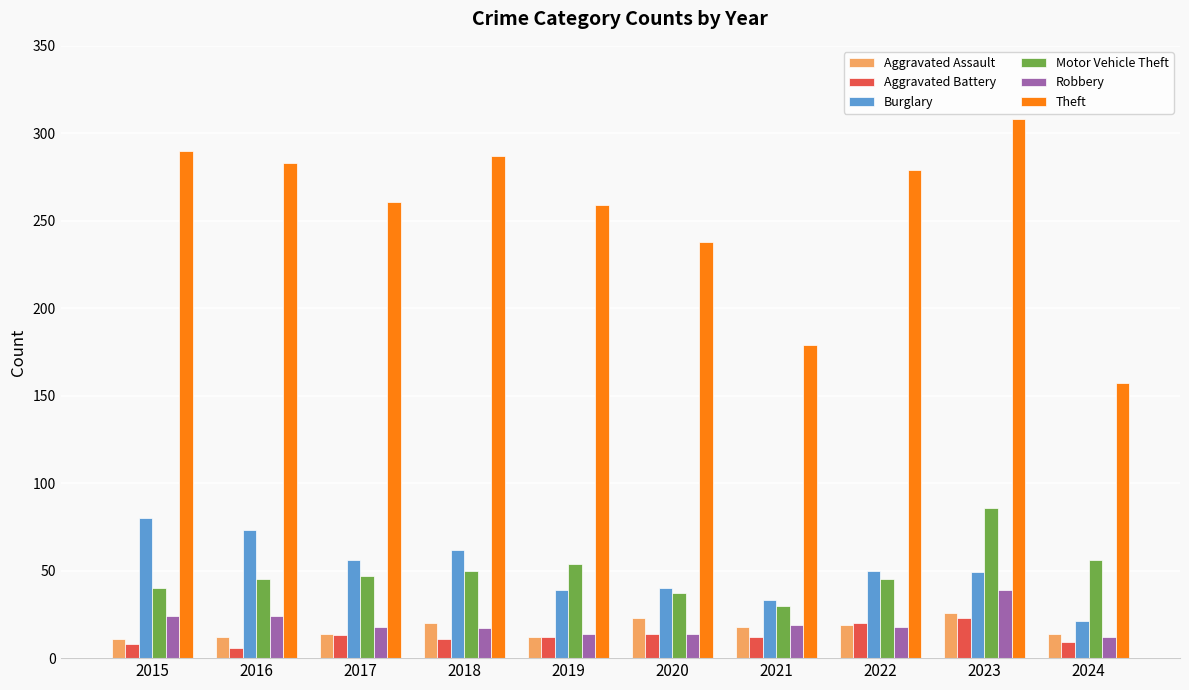

What is the value of the Burglary bar at the 2nd from the left?

73